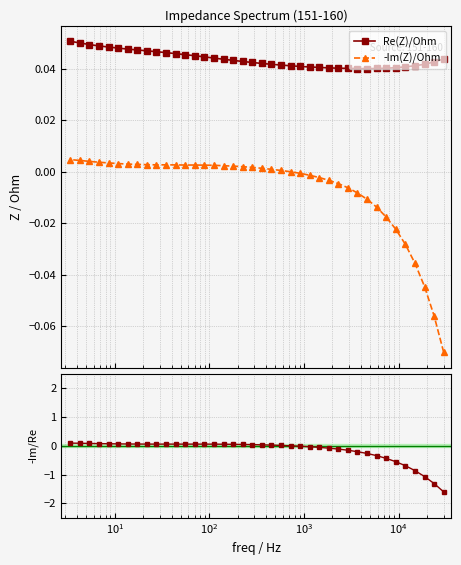

At how many categories does at least one series exceed 0?

40